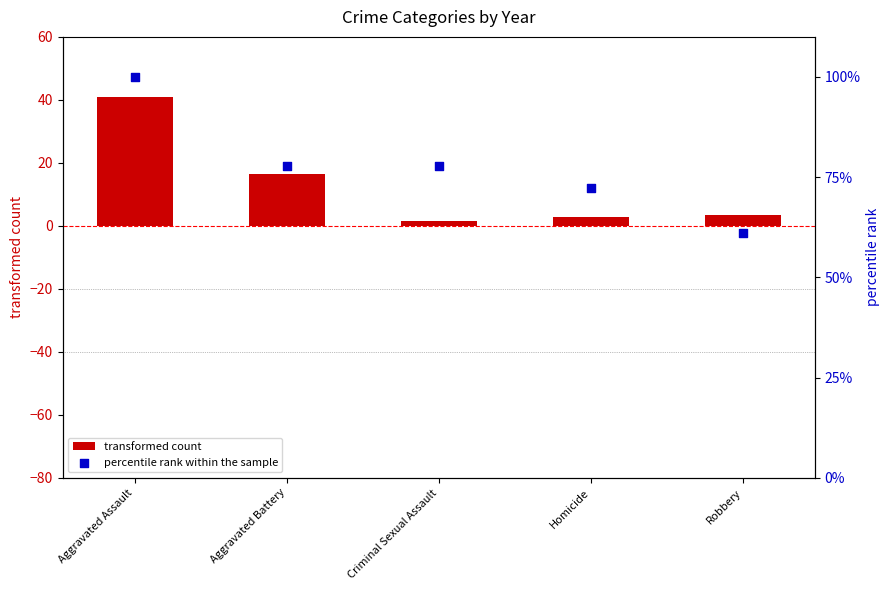

Is the value of percentile rank within the sample at Aggravated Battery greater than the value of transformed count at Robbery?

Yes